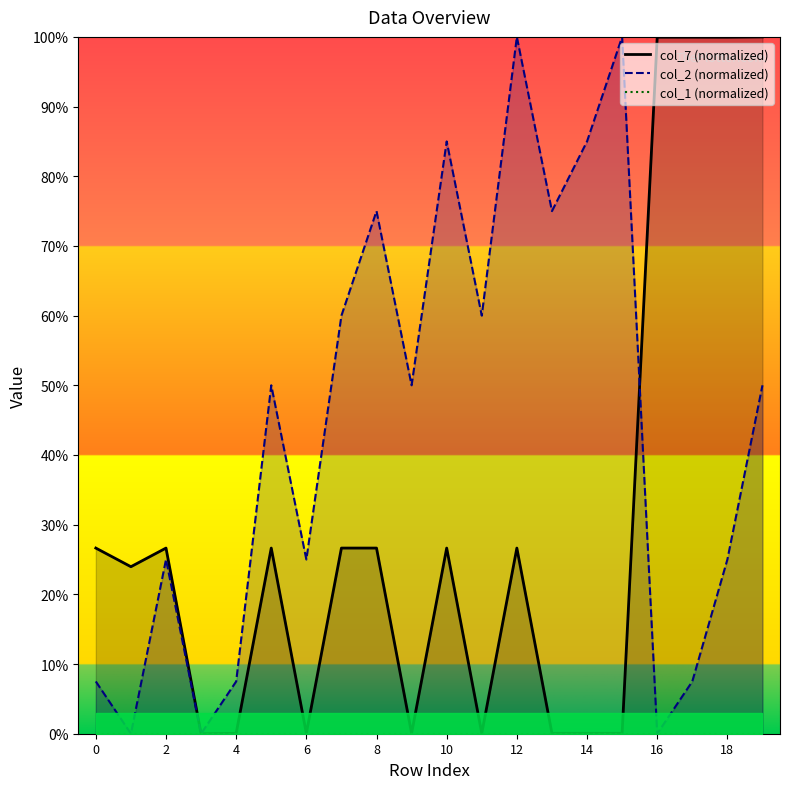

The col_7 series shows 0.0 at 6. True or false?

True